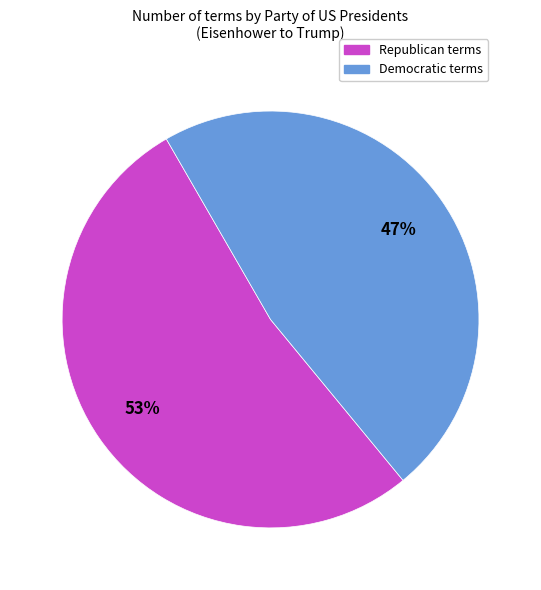

The Republican slice represents 61% of the pie. True or false?

False